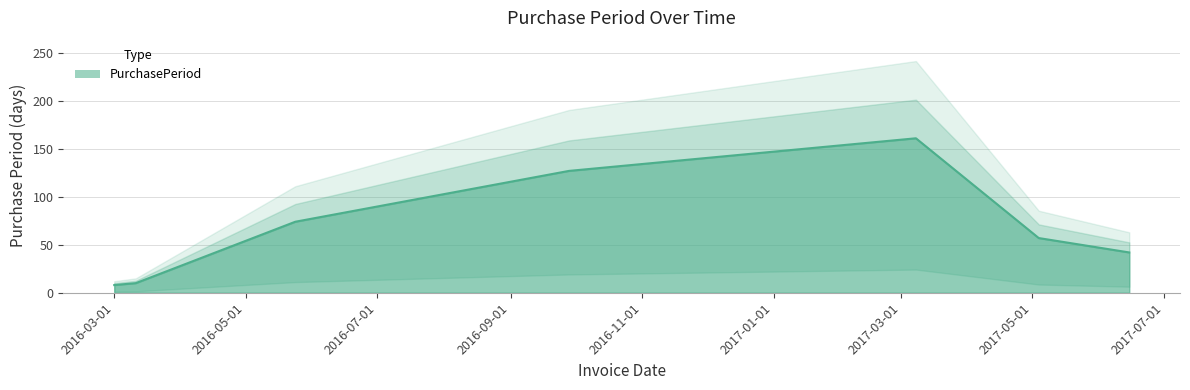

What position from the right is 2017-03-08?

3